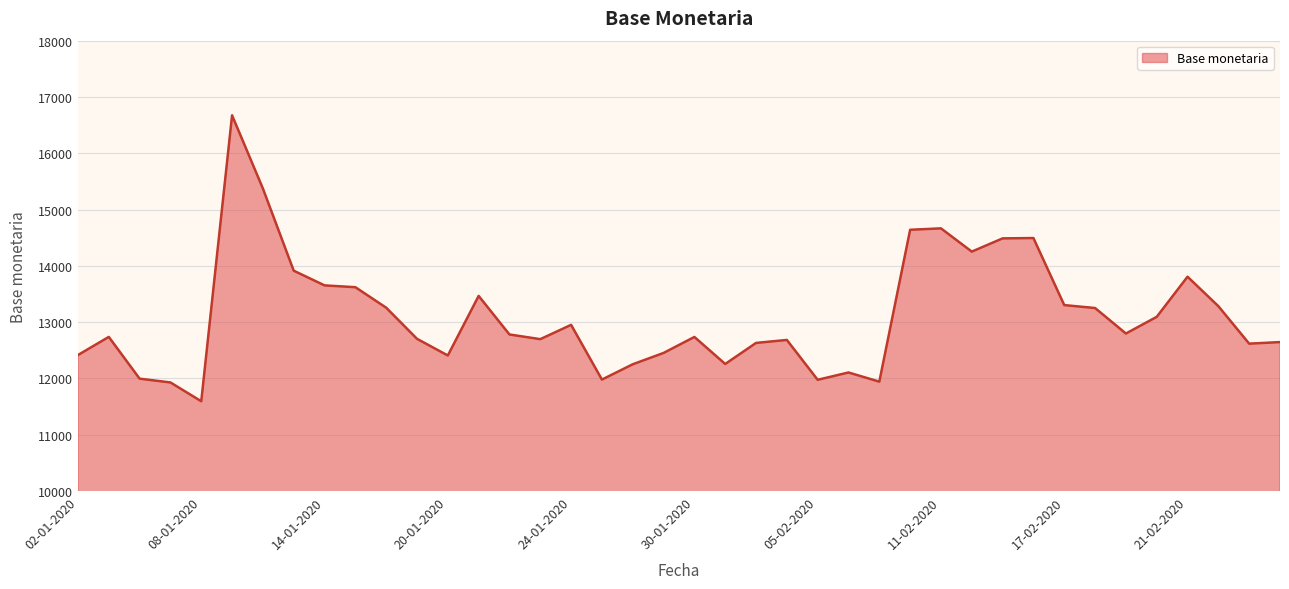

What is the greatest value displayed?

16674